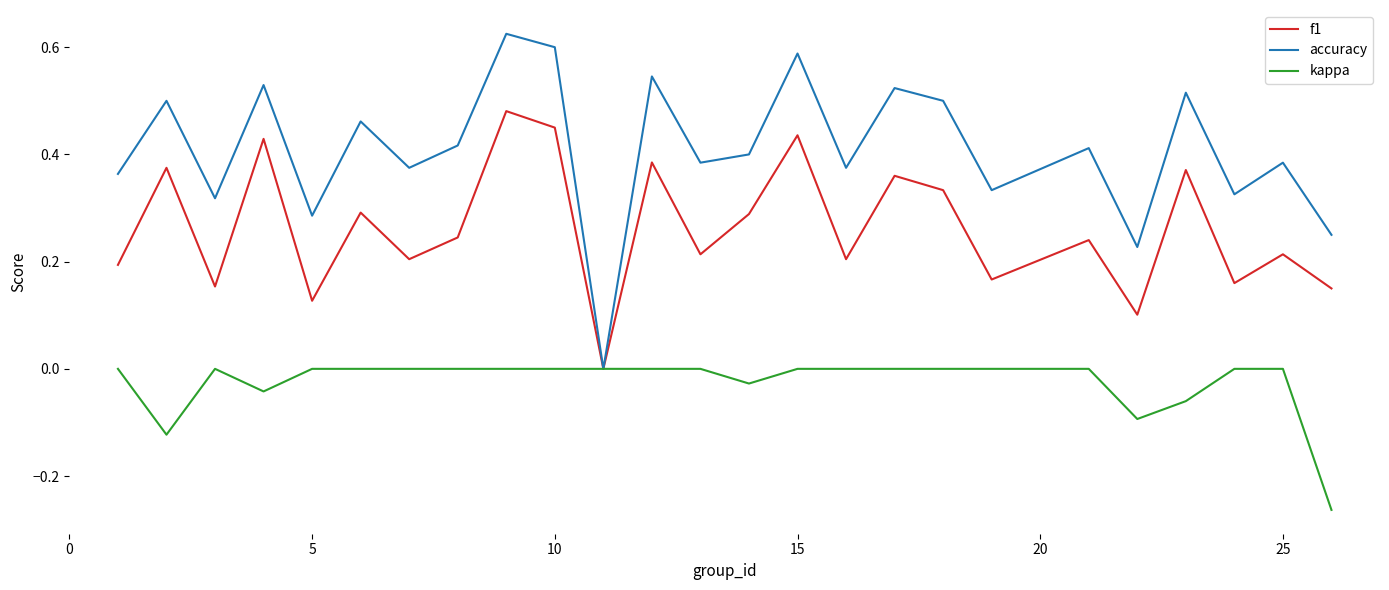

How many interior local valleys does the accuracy series have?

9